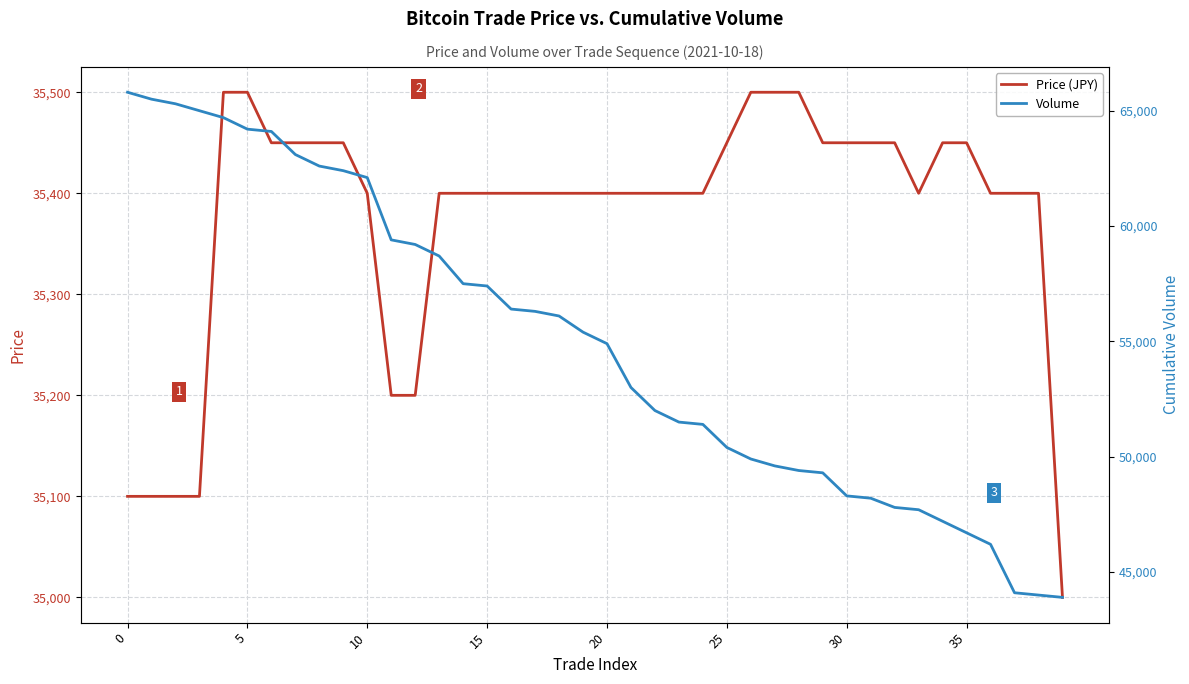

Which series has the widest spread of values?

Volume